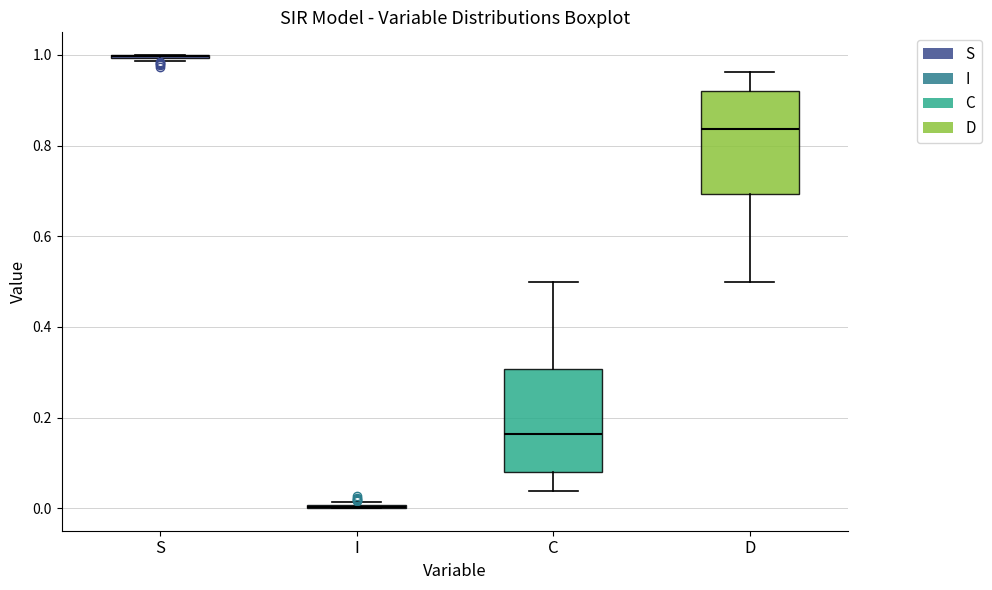

Reading left to right, transcribe this box plot: for each box, give where its median line is, the range the box spans, and where its two whiskers end, as read against the y-axis. The values are not printed on the chart, so give them approximately, as read against the axis.

S: box collapsed to a line at 1.00, whiskers 0.98 to 1.00
I: box collapsed to a line at 0.00, whiskers 0.00 to 0.02
C: median 0.16, box 0.08 to 0.30, whiskers 0.04 to 0.50
D: median 0.84, box 0.70 to 0.92, whiskers 0.50 to 0.96